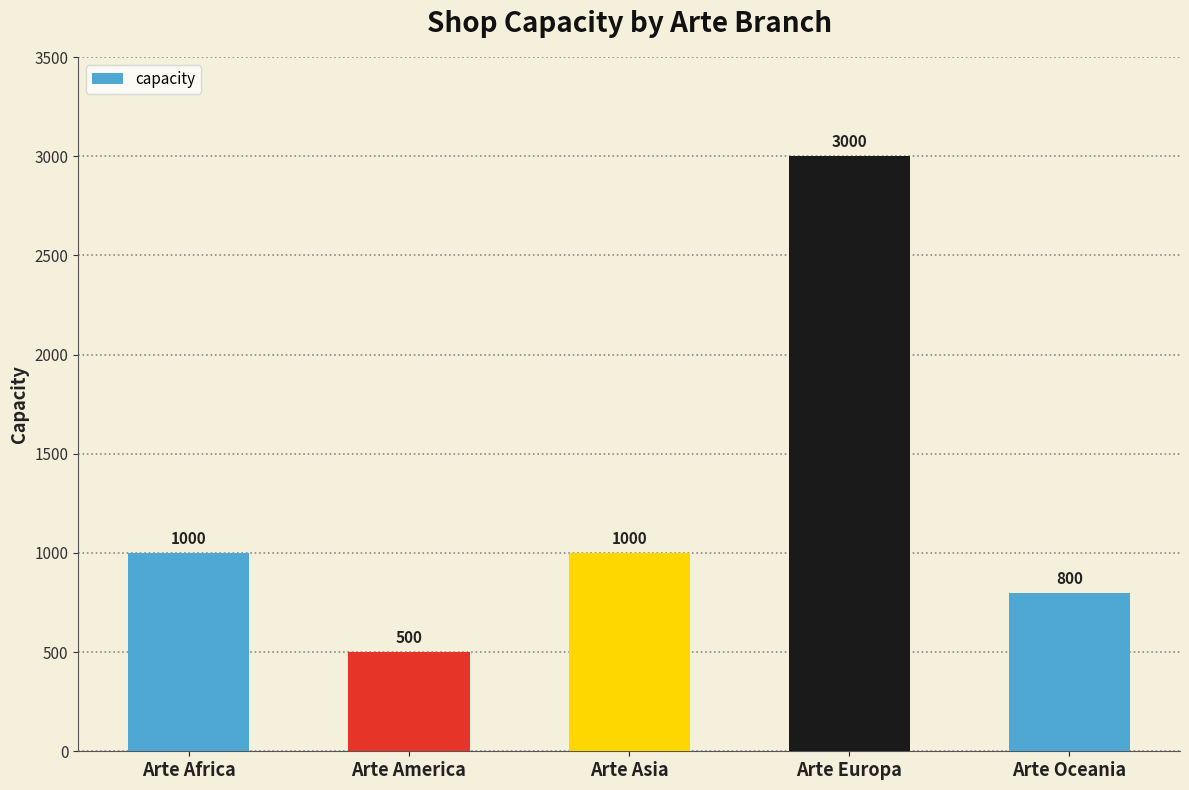

What is the label of the 3rd bar from the left?

Arte Asia